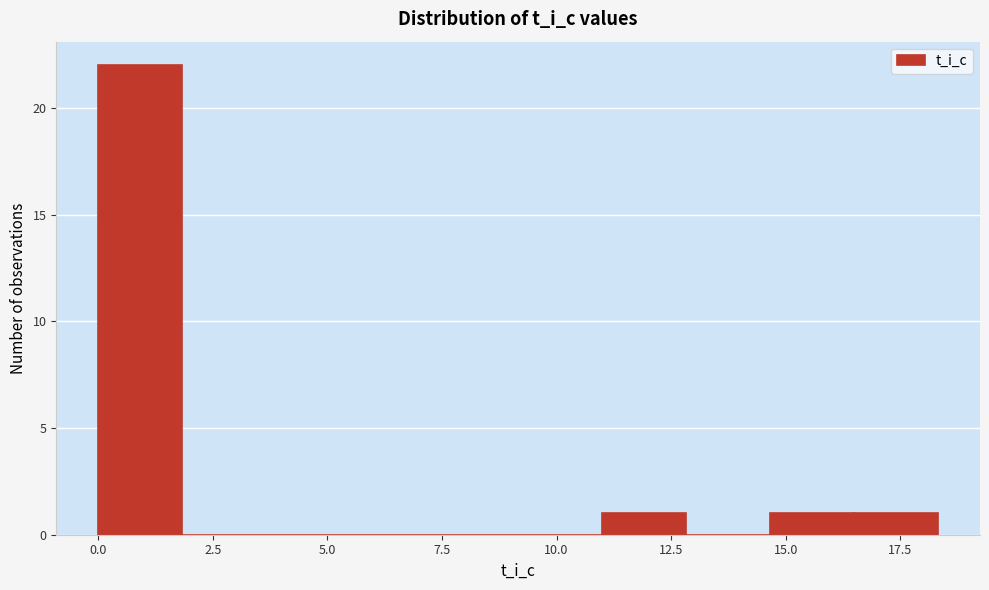

Read against the x-axis, roughly where is the centre of the tallest bar?

1.0